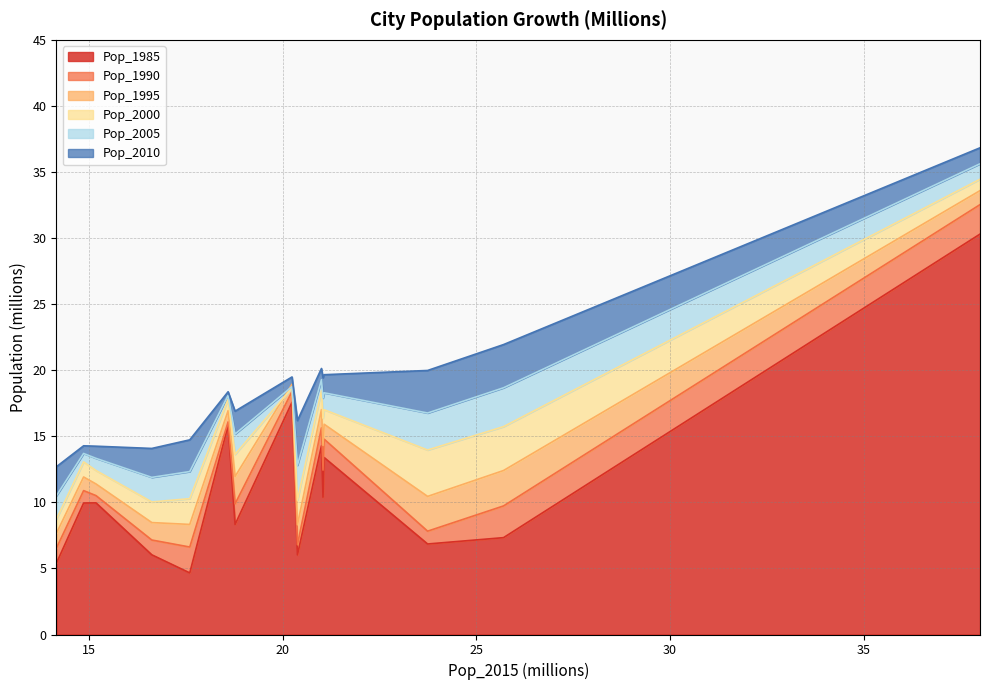

What is the highest value of the Pop_1985 series?

30.3